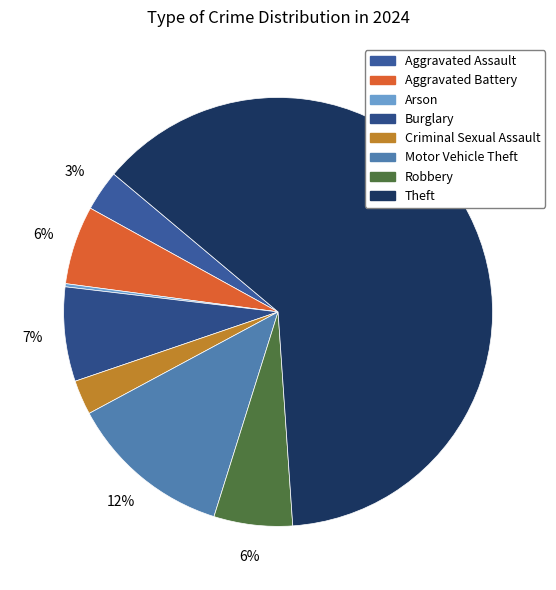

Rank the categories by value from highest to lowest.

Theft, Motor Vehicle Theft, Burglary, Aggravated Battery, Robbery, Aggravated Assault, Criminal Sexual Assault, Arson